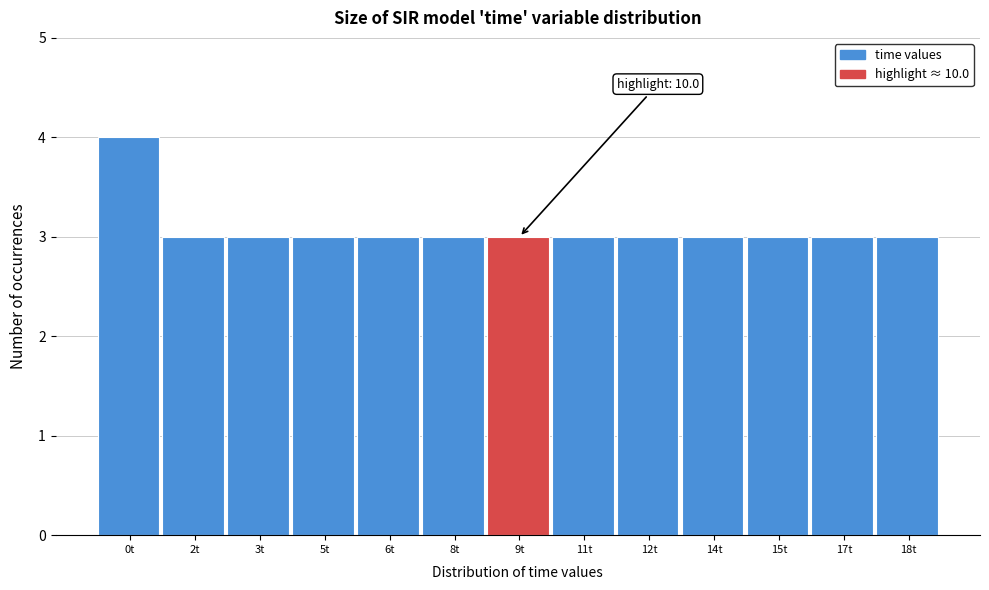

Reading left to right, transcribe all the data shown in this chart.

4	3	3	3	3	3	3	3	3	3	3	3	3